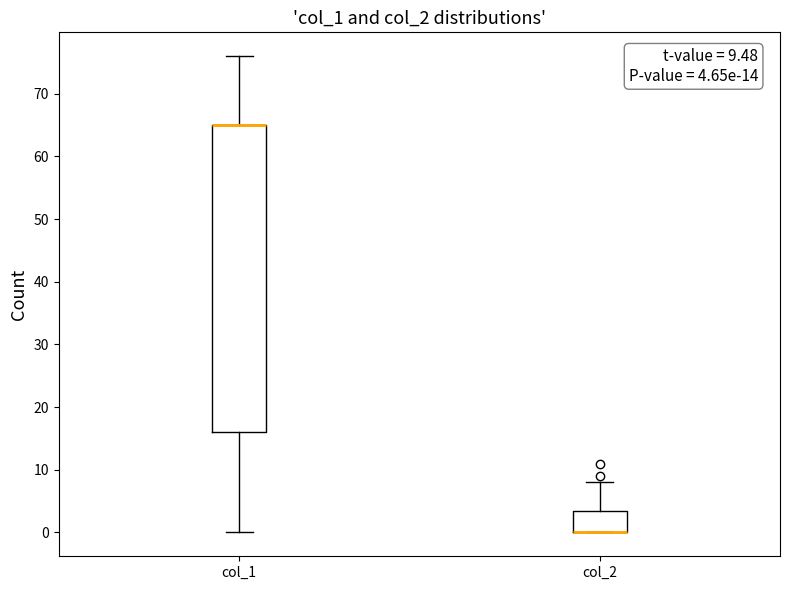

Comparing the boxes themselves (not the whiskers), which one is the tallest?

col_1